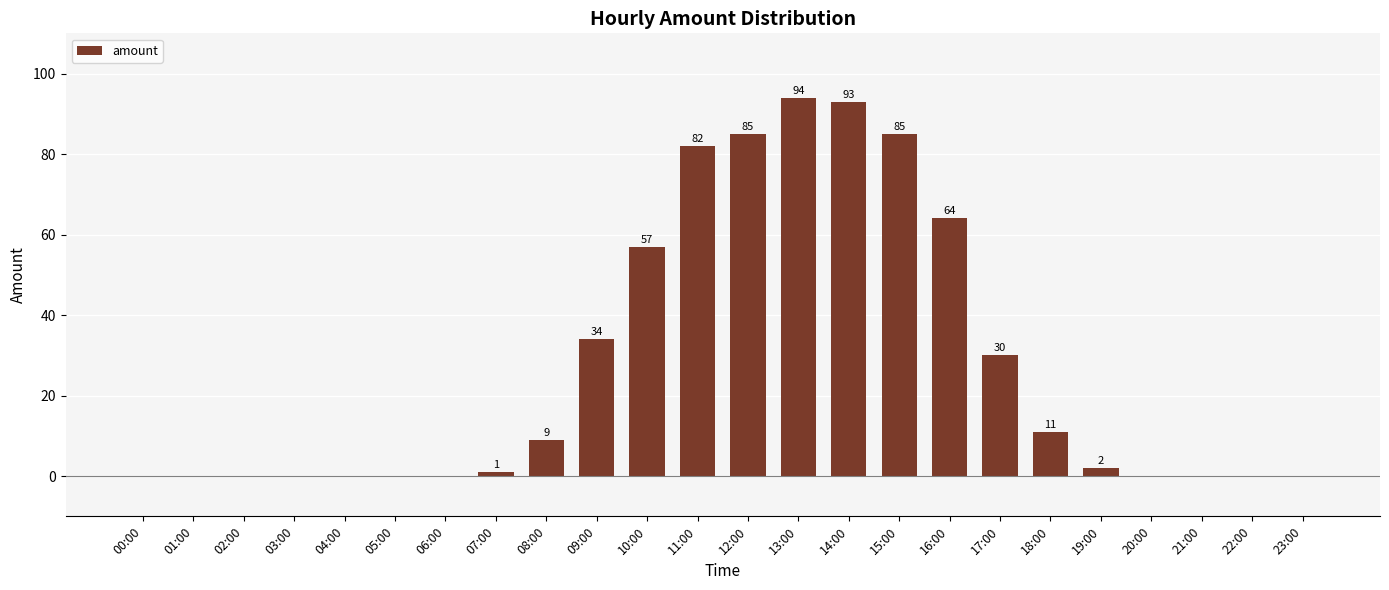

What value does the data have at 14:00?

93